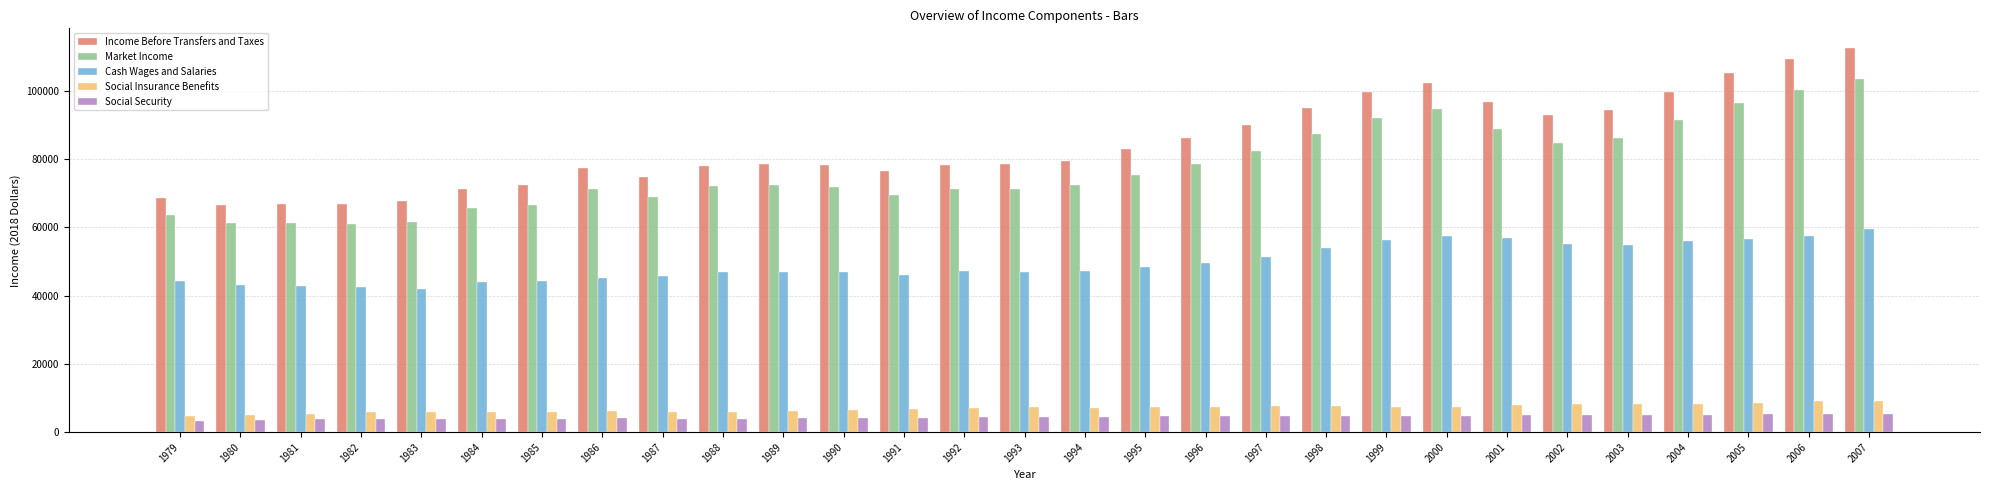

At which label does Market Income first exceed 72400?

1989